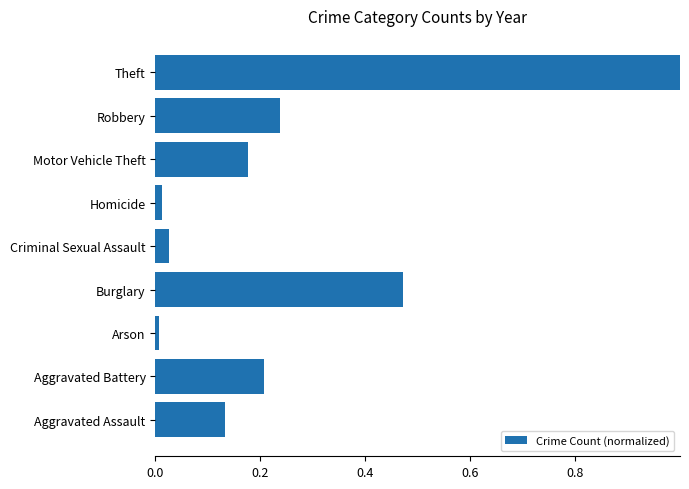

Count the number of data series in this chart.

1